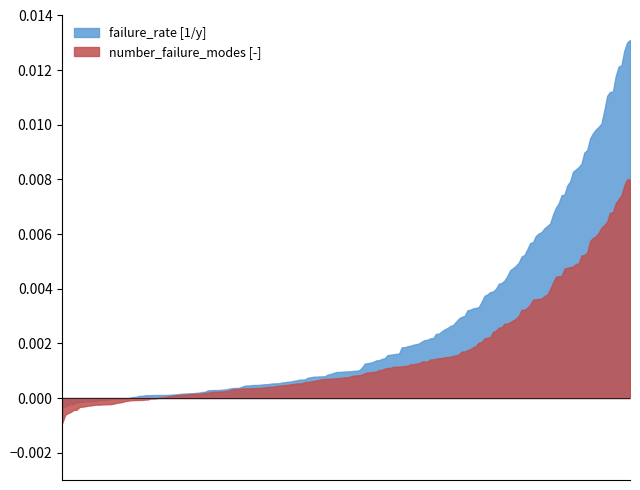

List the series in order of their overall mean, lowest first.

number_failure_modes [-], failure_rate [1/y]